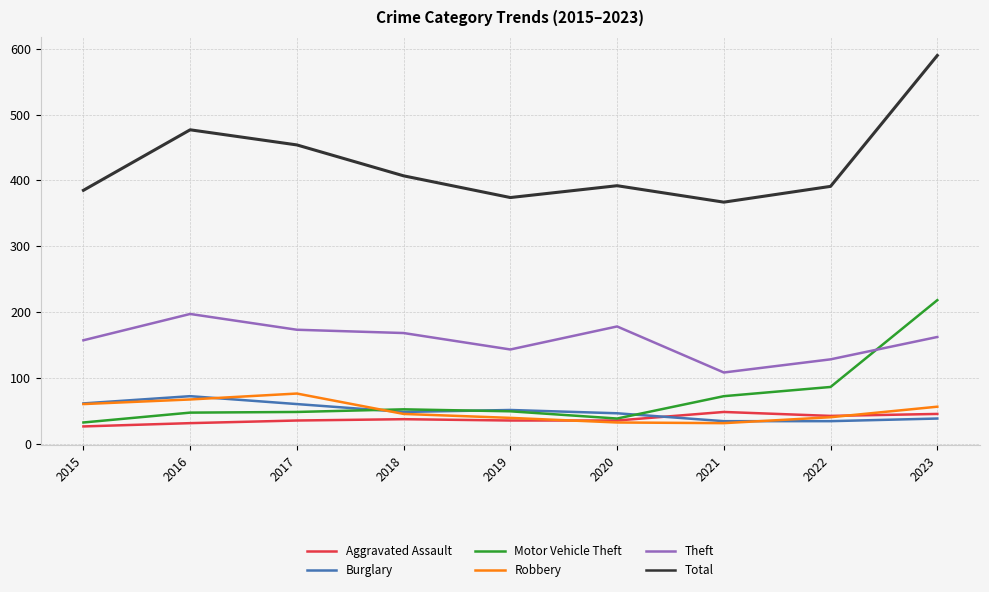

What value does the Theft series have at 2017?

173